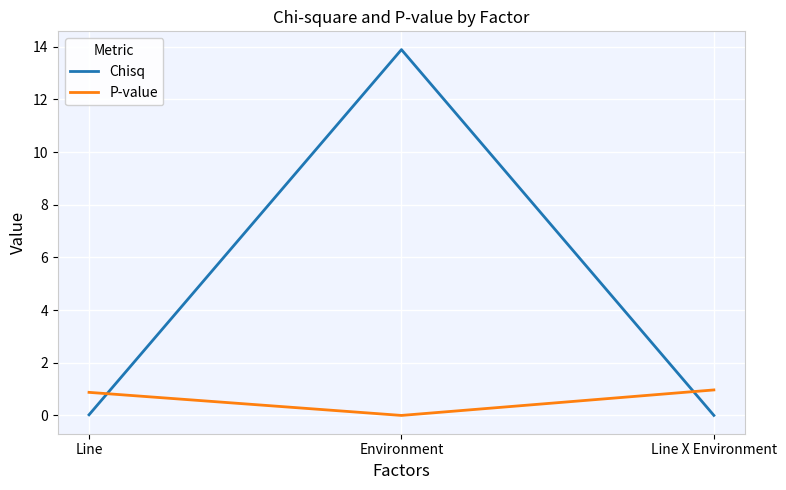

What is the maximum value for Chisq?

13.9